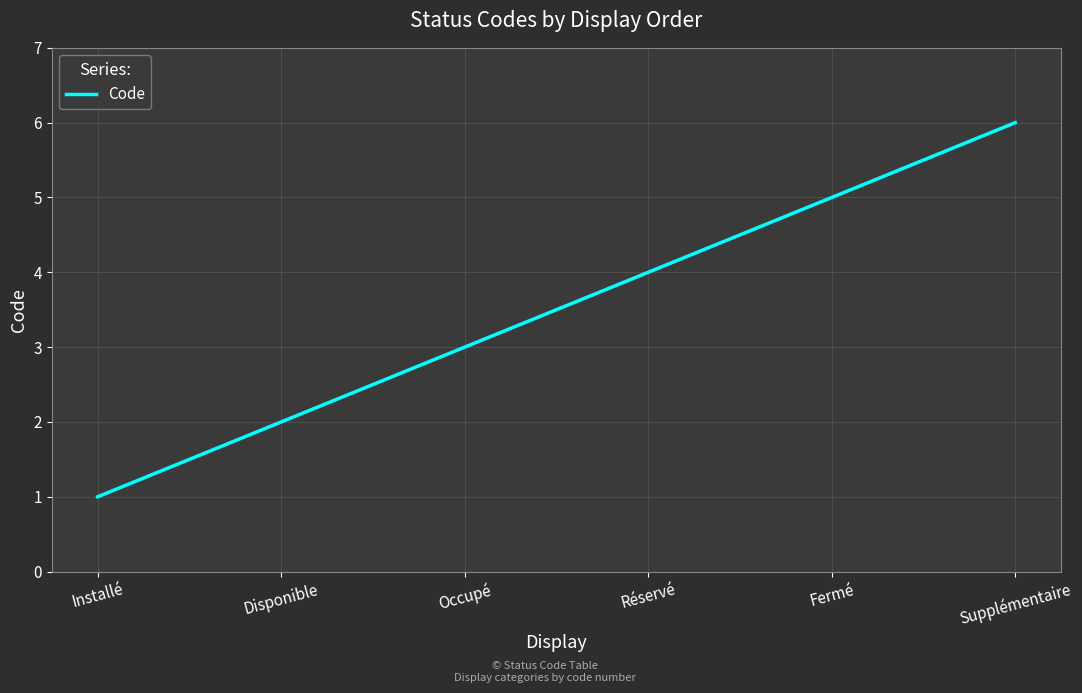

What position from the left is Occupé?

3